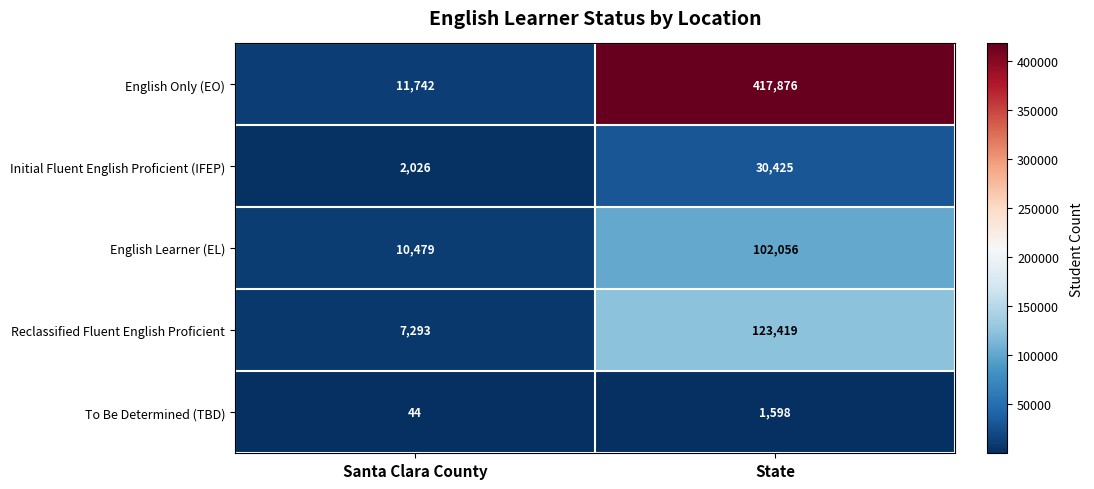

What is the difference between the highest and lowest values at State?

416278